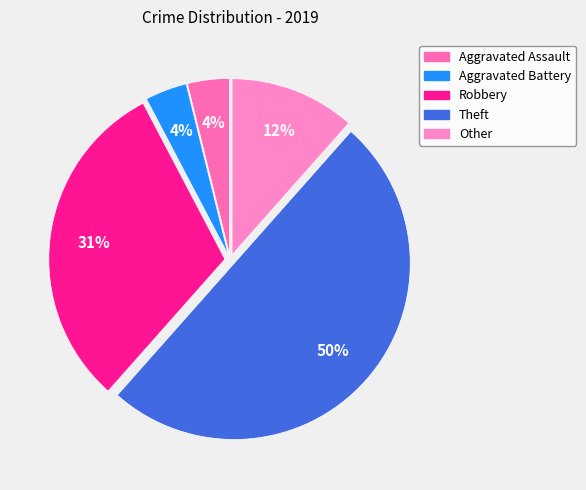

The Other slice represents 21% of the pie. True or false?

False